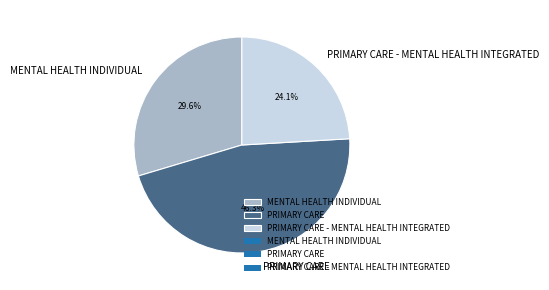

Approximately how many times larger is the value at MENTAL HEALTH INDIVIDUAL compared to PRIMARY CARE - MENTAL HEALTH INTEGRATED?

1.2